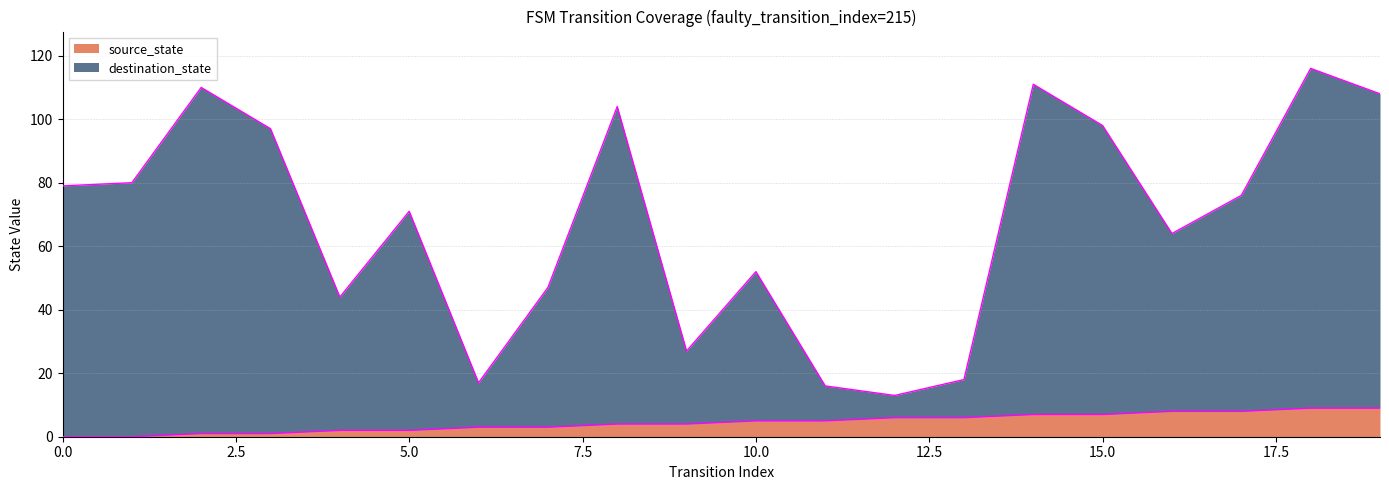

At 4, list the series in order from largest to smallest.

destination_state, source_state